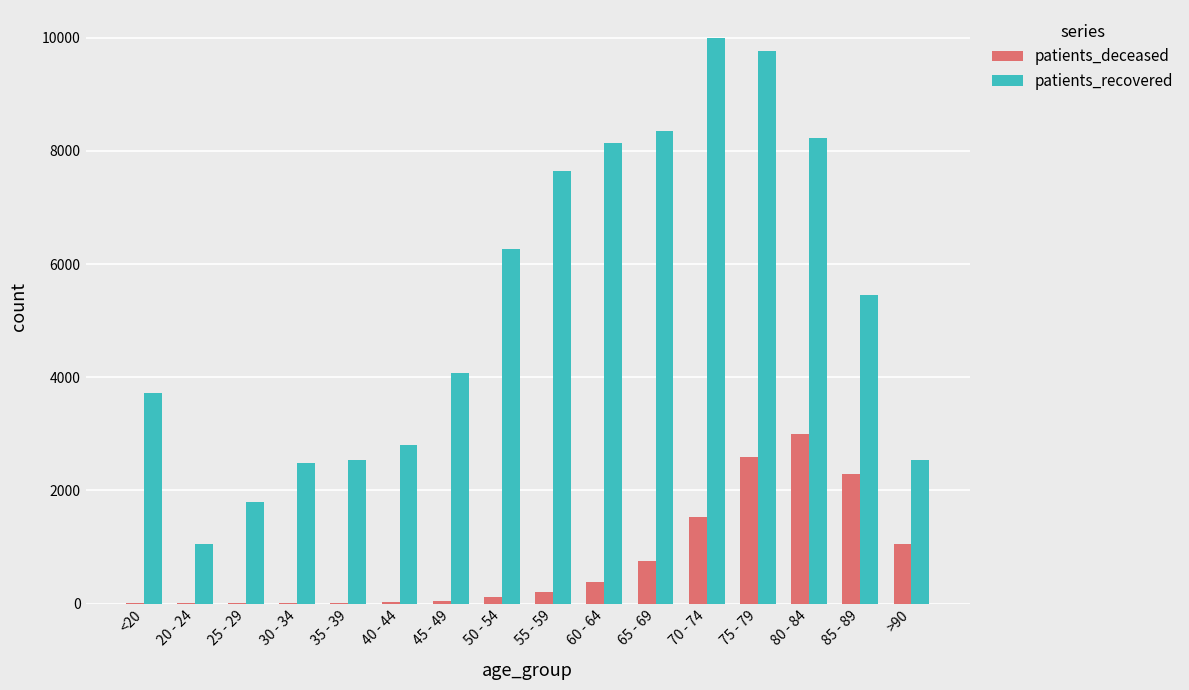

At which label does patients_deceased reach its peak?

80 - 84